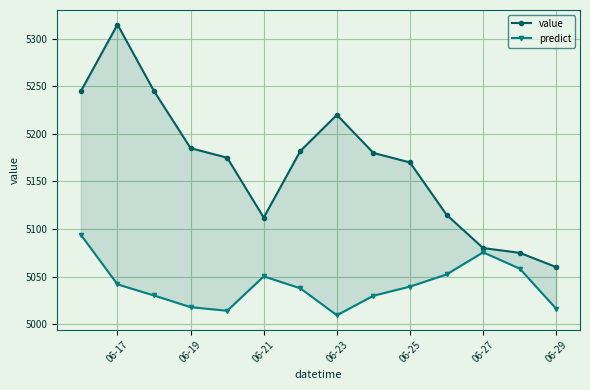

What is the total value across all series at 06-23?

10229.4